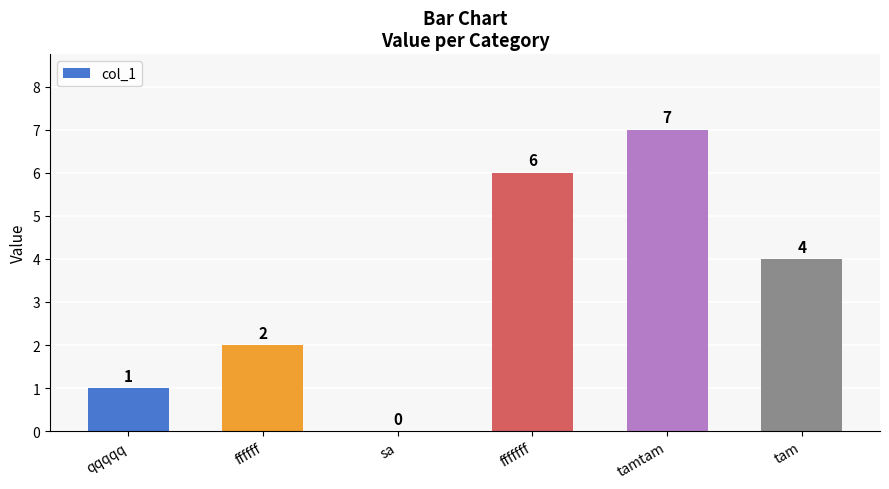

What is the sum of the values at sa and tamtam?

7